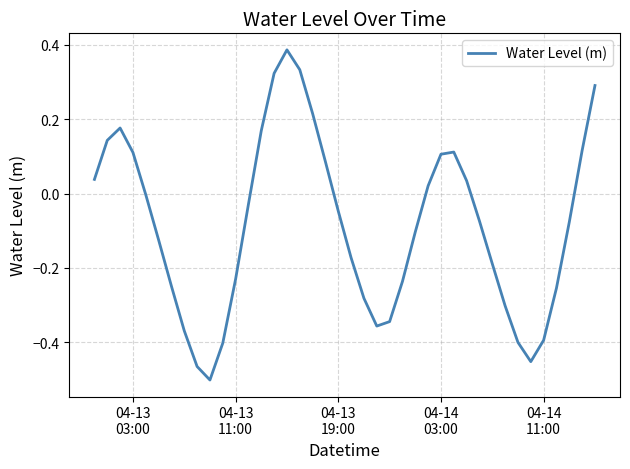

What is the difference between the maximum and minimum values?

0.9